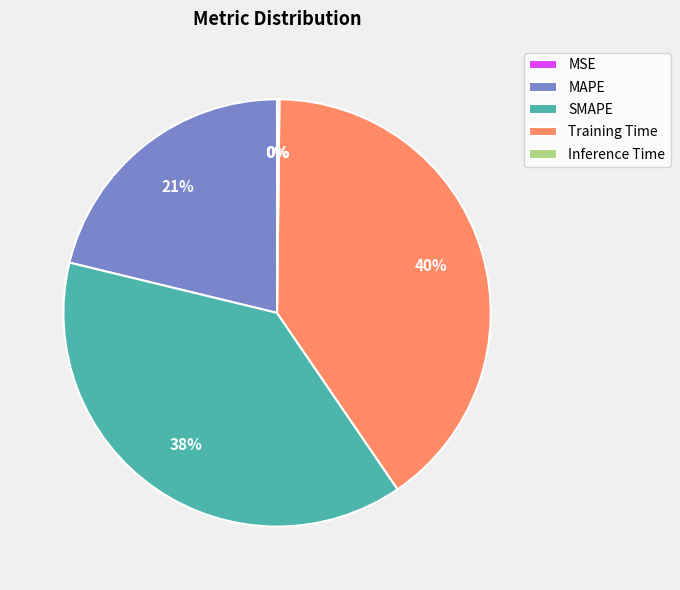

What is the largest slice in the pie chart?

Training Time